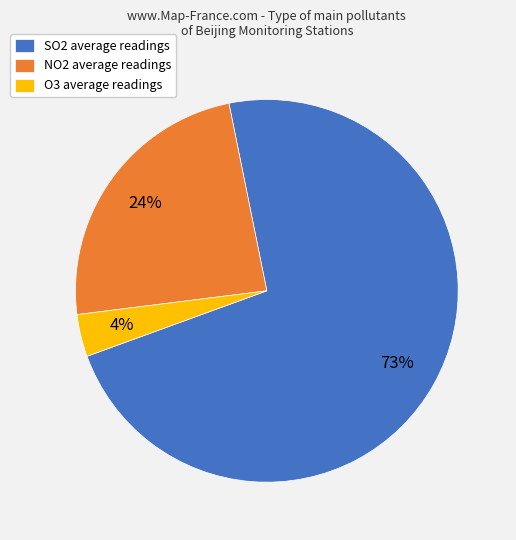

To the nearest percent, what percentage of the pie is NO2 average readings?

24%